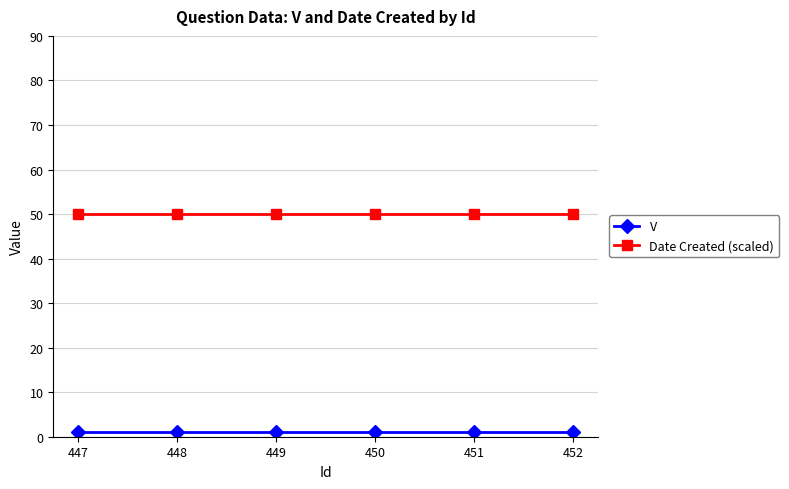

True or false: Date Created (scaled) and V intersect in this chart.

False